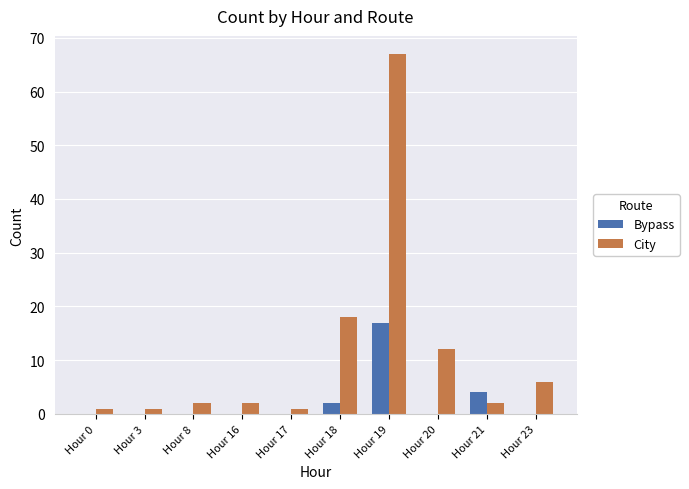

Between Hour 0 and Hour 19, which series saw the biggest shift?

City